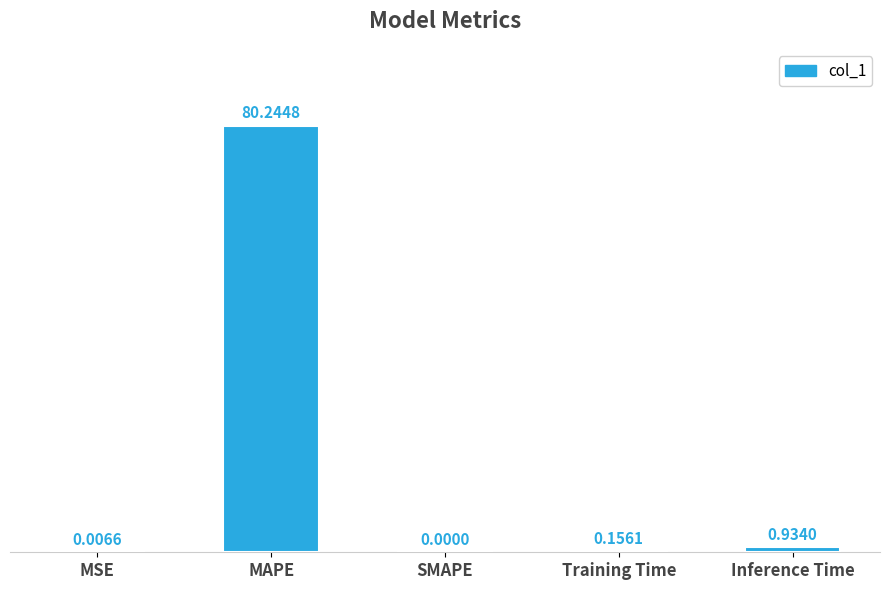

Where is the data nearest to the value 40?

Inference Time